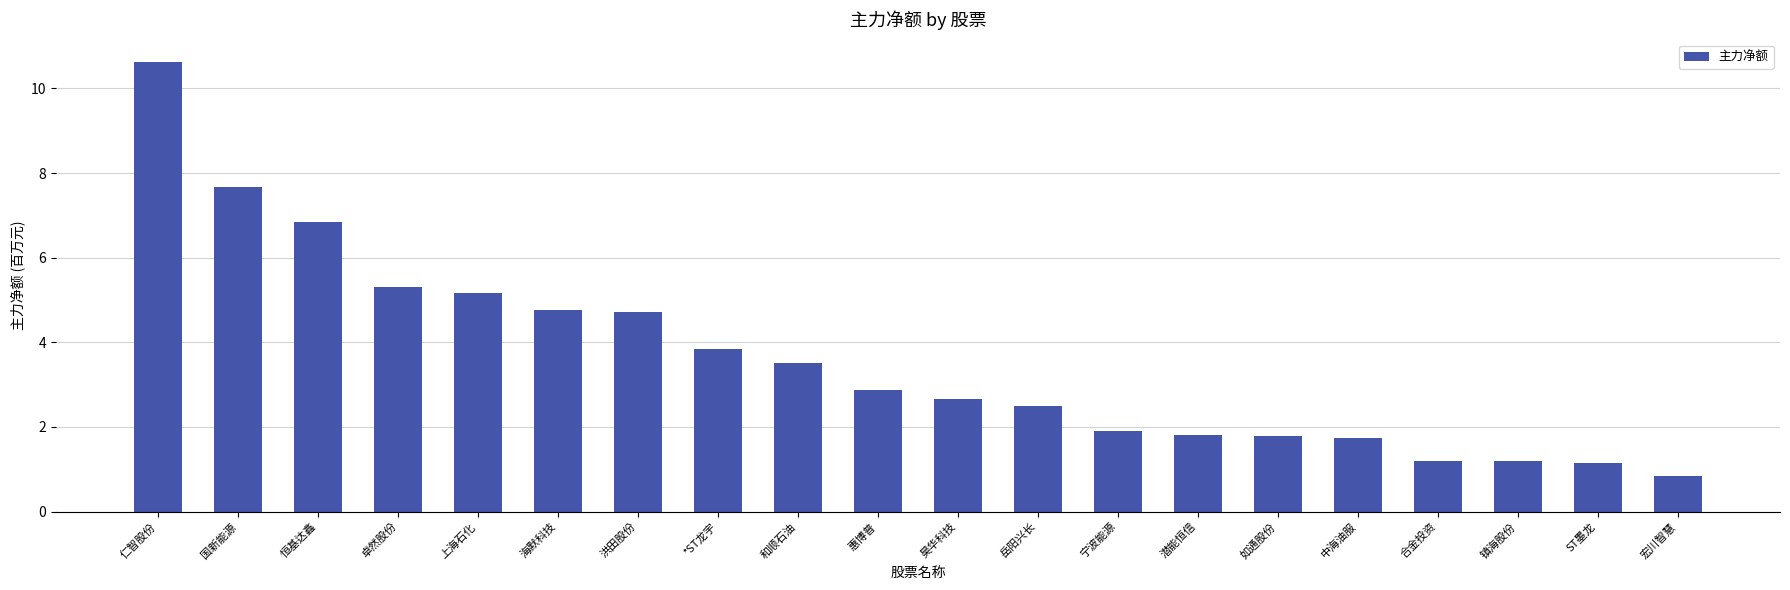

What value does the data have at 惠博普?

2.9